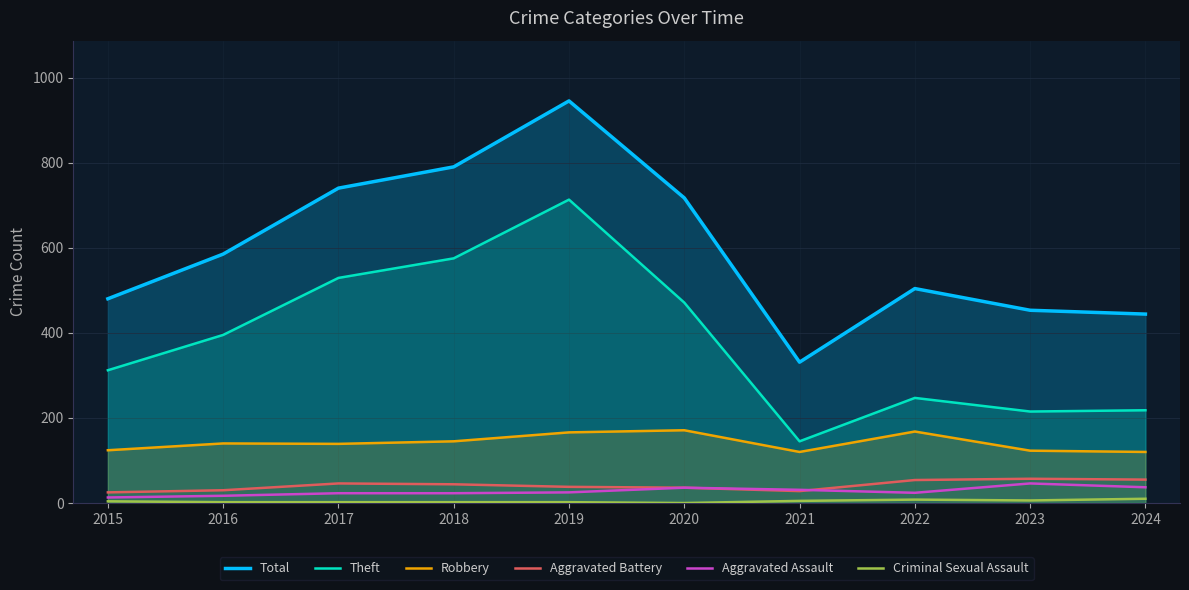

True or false: Aggravated Assault and Theft intersect in this chart.

False